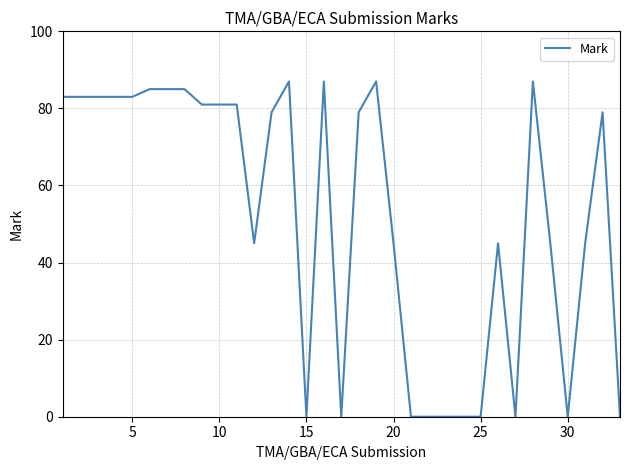

What is the maximum value shown in the chart?

87